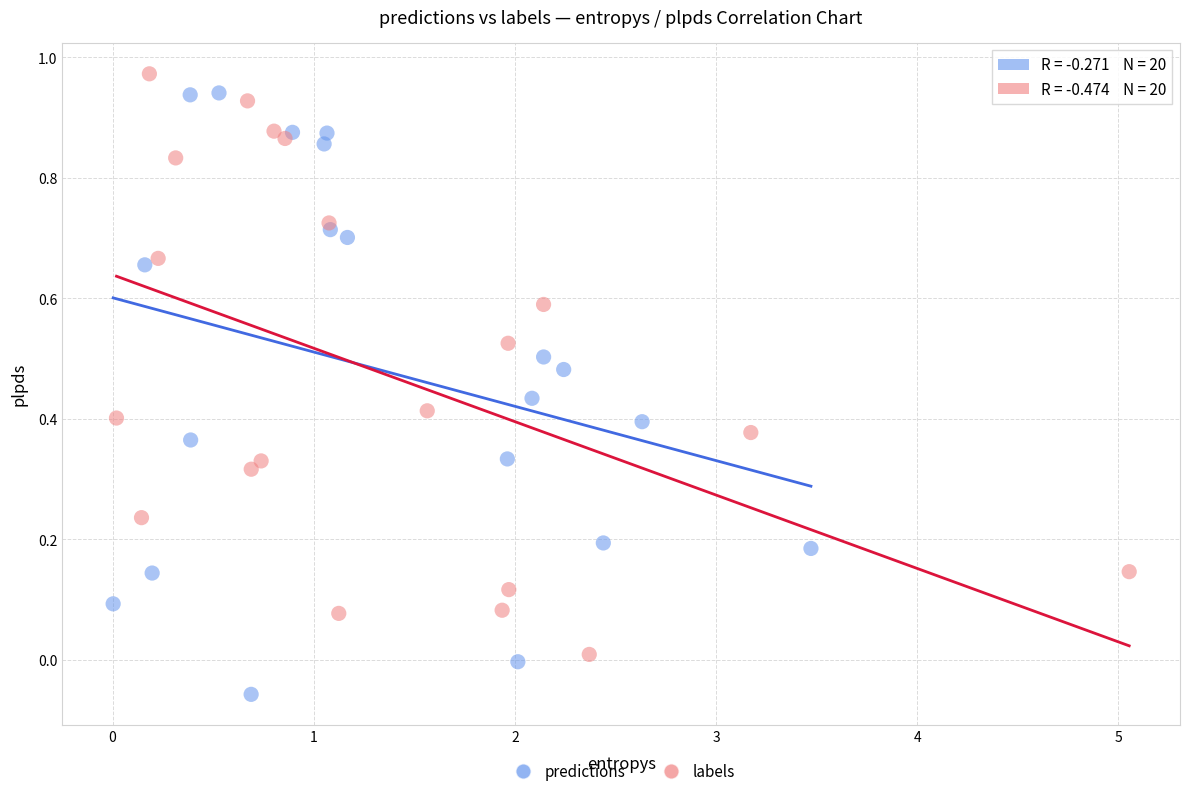

Which series contains the highest Y value?

labels